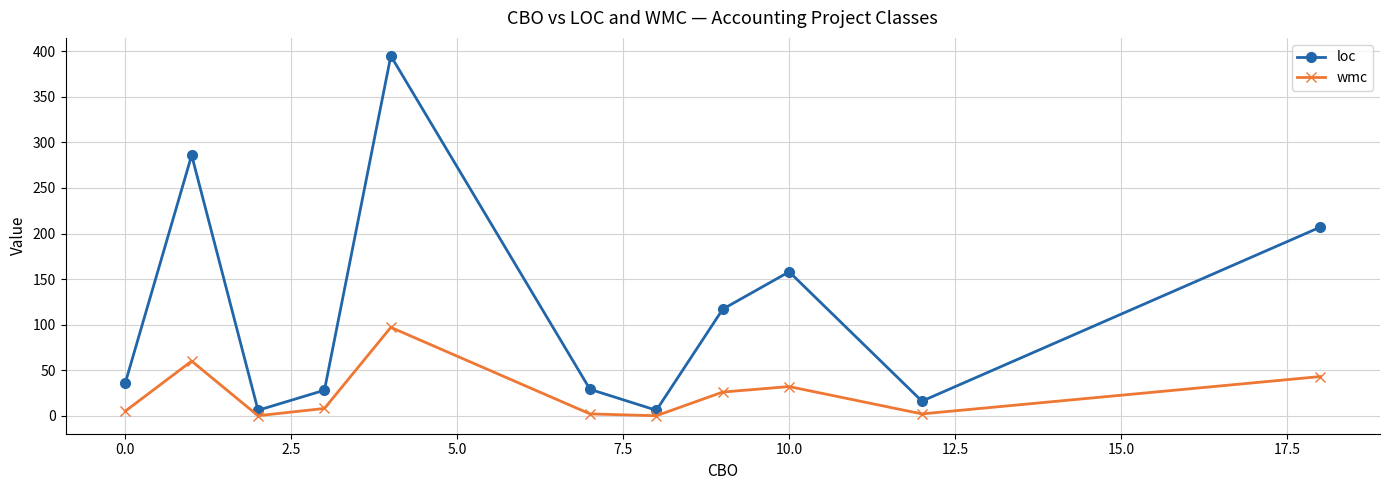

What is the sum of all loc values?

1284